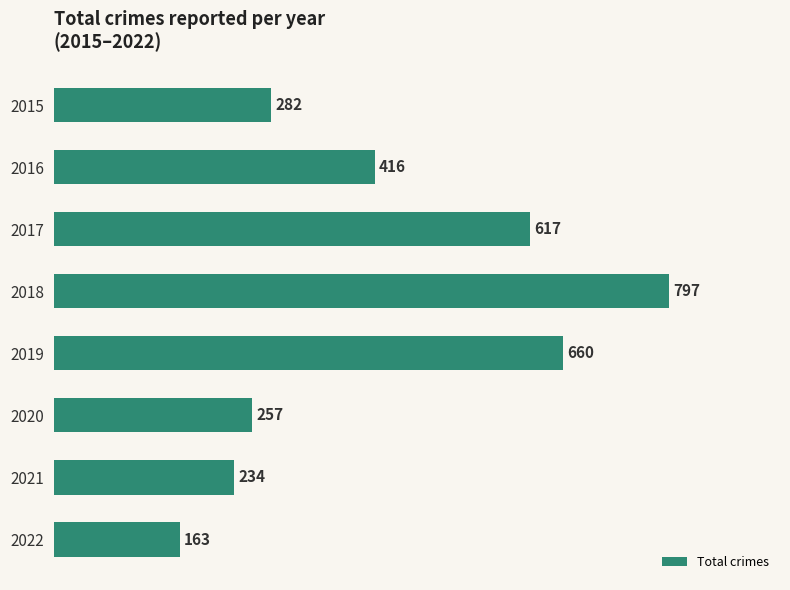

What is the average value?

428